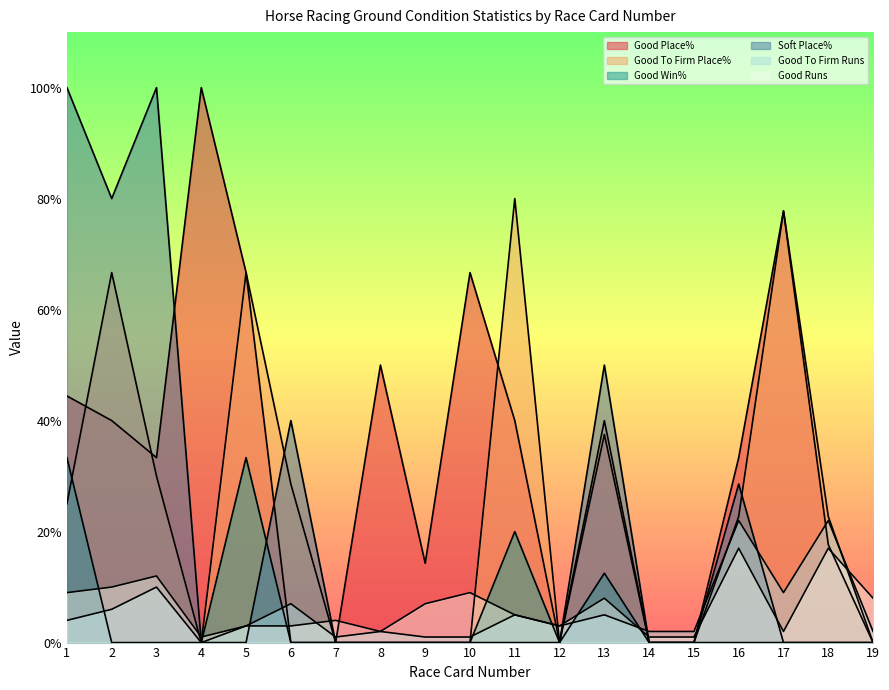

At which category does Good Place% reach its first local valley?

3